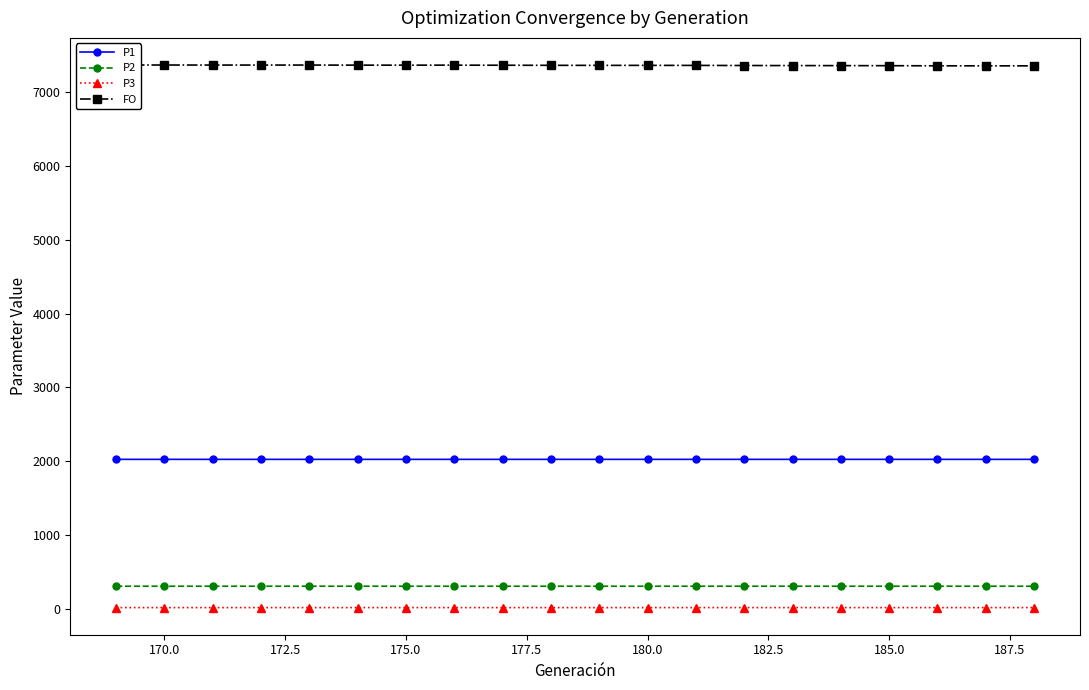

True or false: P1 and P2 cross at least once.

False